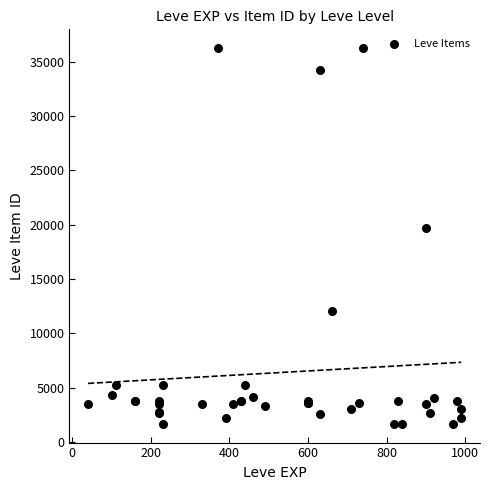

What Y value in the scatter plot is closest to 18967?

19744